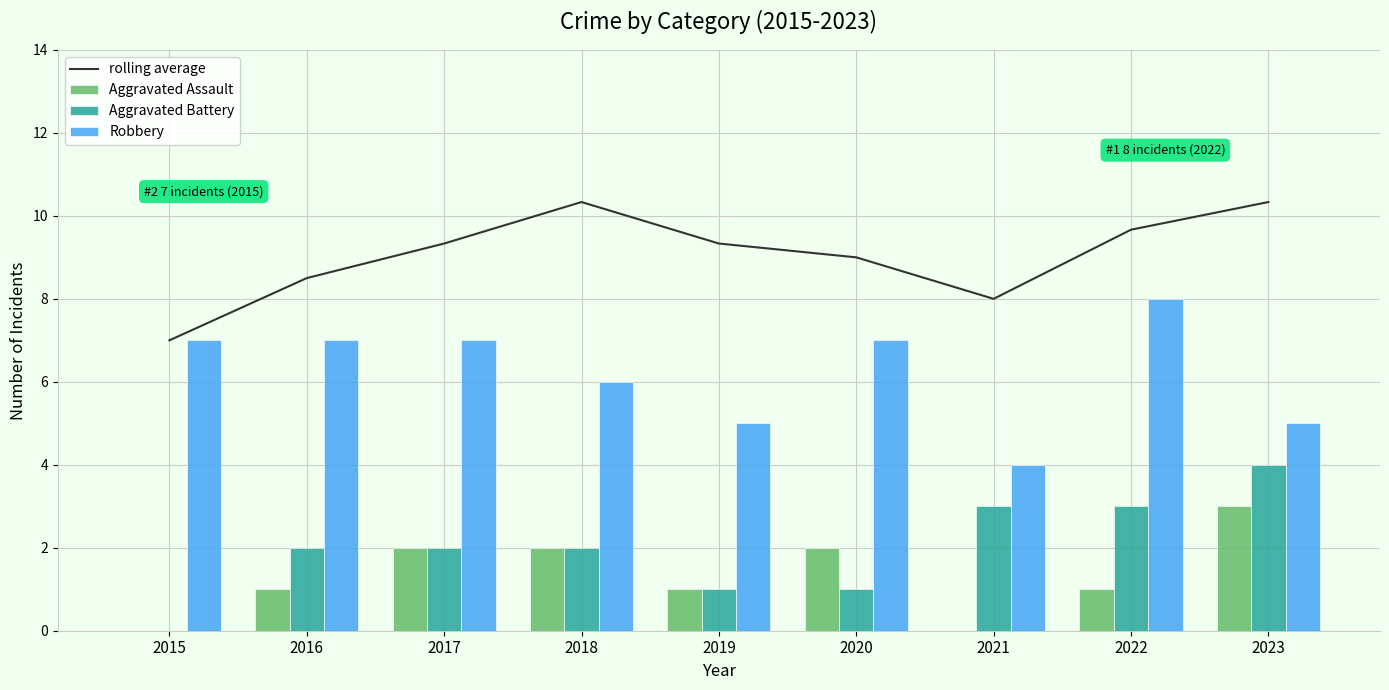

Where is Aggravated Assault nearest to the value 1?

2016